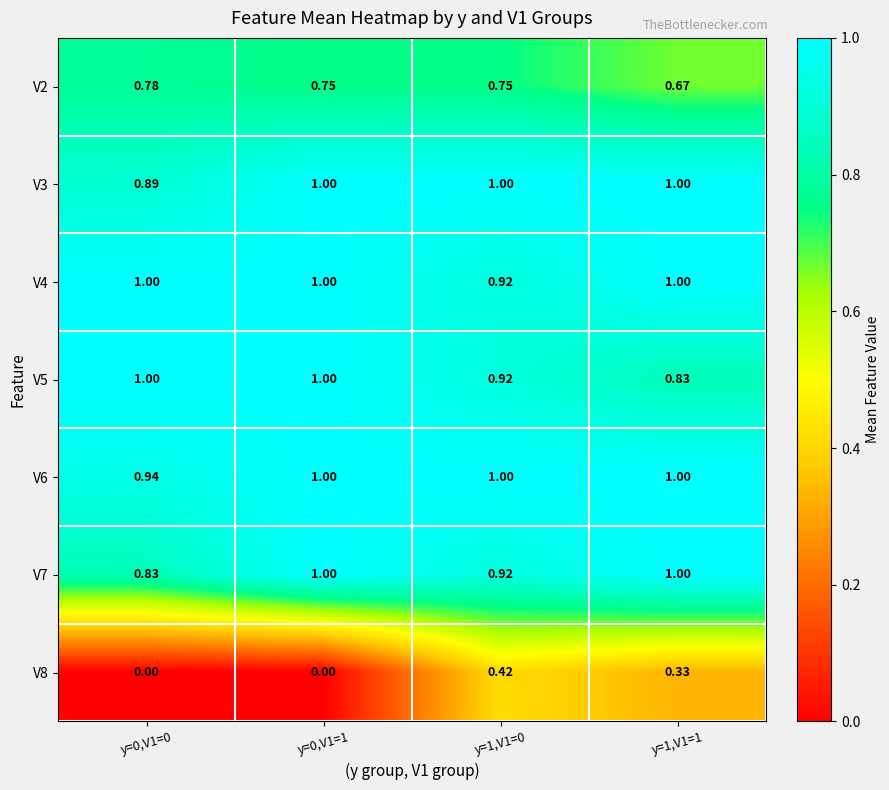

Is the value of V5 at y=1,V1=0 greater than the value of V6 at y=1,V1=1?

No